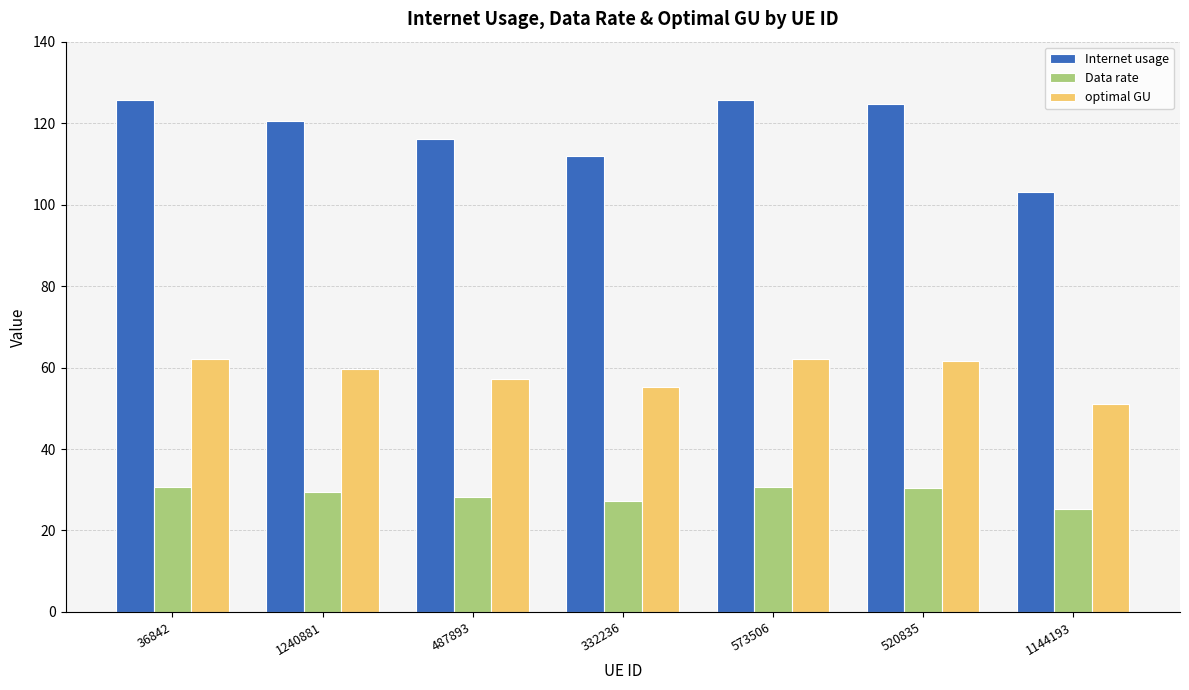

What position from the left is 573506?

5